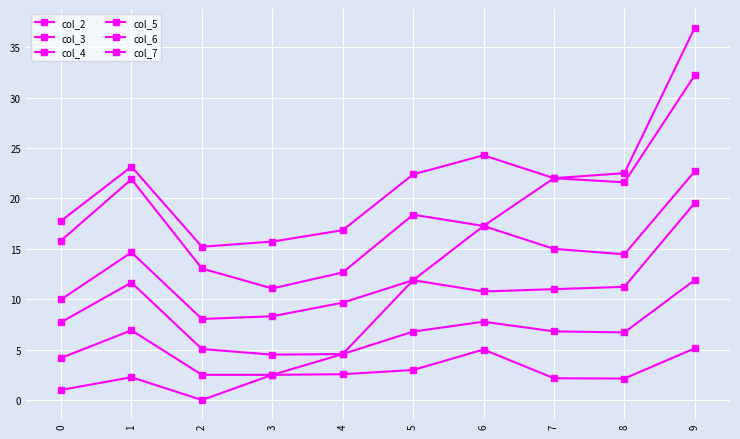

Does the chart have visible grid lines?

Yes